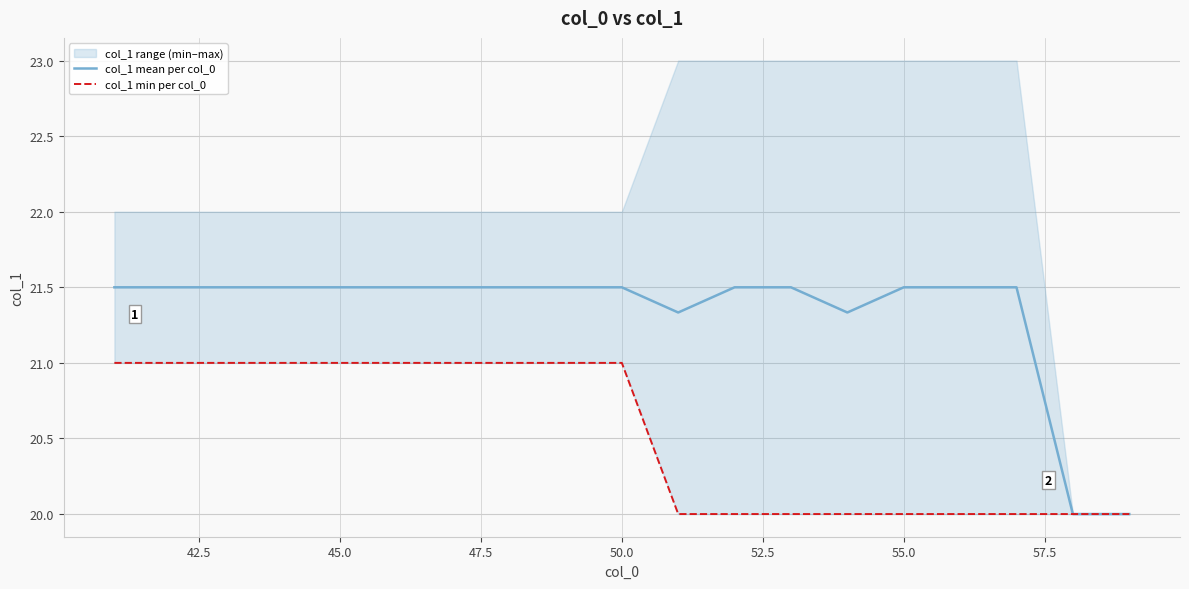

Reading left to right, extract all data points from this chart.

col_1 mean per col_0: 21.5	21.5	21.5	21.5	21.5	21.5	21.5	21.5	21.5	21.5	21.3	21.5	21.5	21.3	21.5	21.5	21.5	20.0	20.0
col_1 min per col_0: 21.0	21.0	21.0	21.0	21.0	21.0	21.0	21.0	21.0	21.0	20.0	20.0	20.0	20.0	20.0	20.0	20.0	20.0	20.0